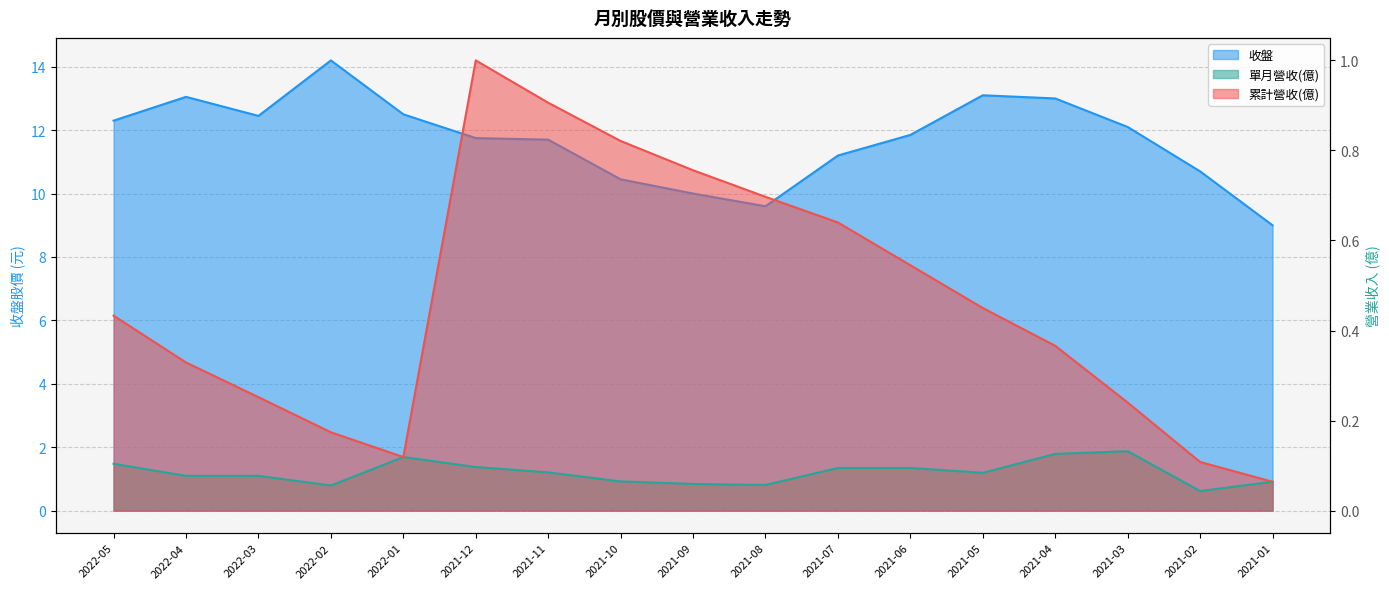

In 收盤, how many points are lower than both neighbors (excluding endpoints)?

2